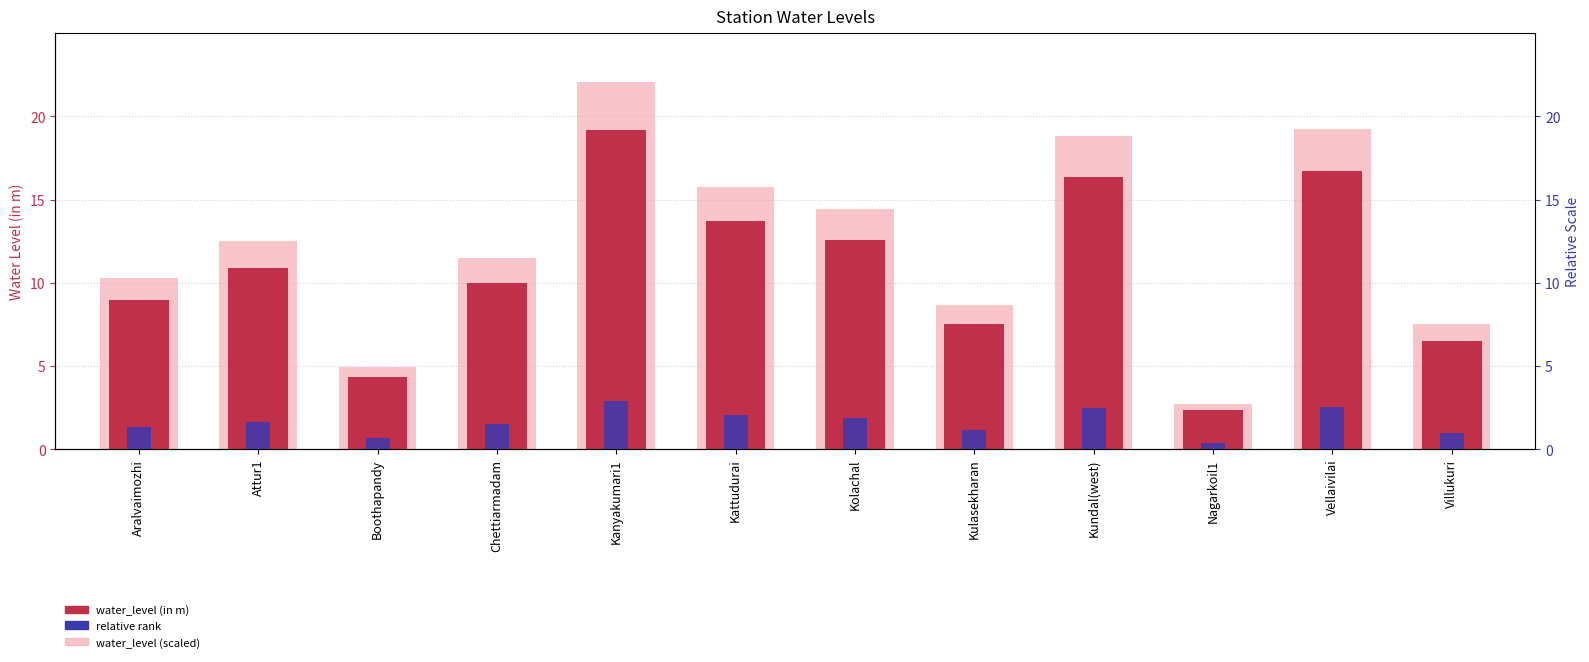

What is the average value of the relative rank series?

1.6